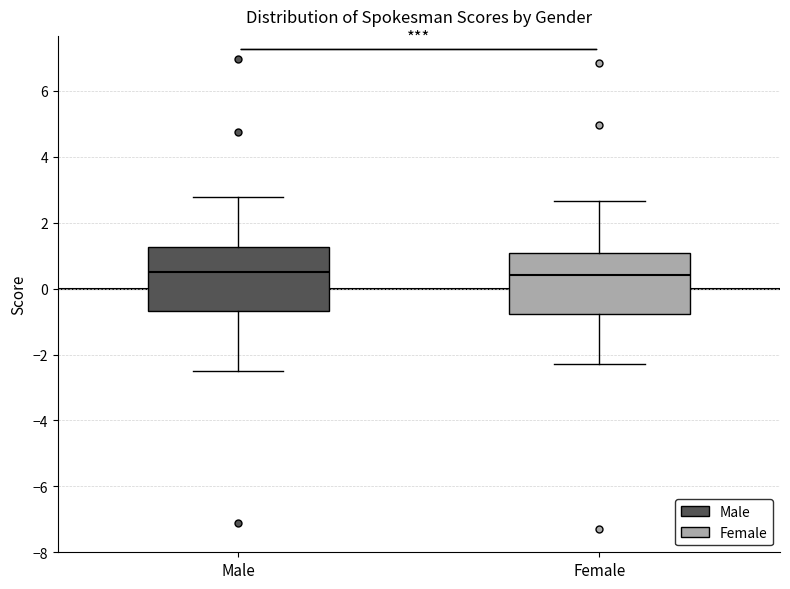

Reading left to right, transcribe this box plot: for each box, give where its median line is, the range the box spans, and where its two whiskers end, as read against the y-axis. The values are not printed on the chart, so give them approximately, as read against the axis.

Male: median 0.6, box -0.6 to 1.2, whiskers -2.4 to 2.8
Female: median 0.4, box -0.8 to 1.0, whiskers -2.2 to 2.6